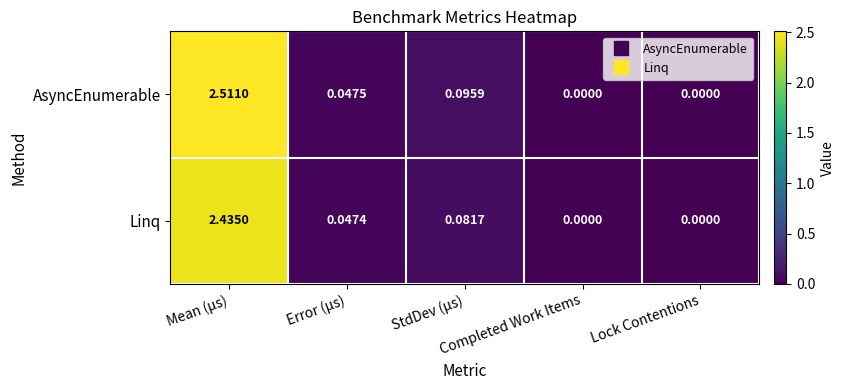

Rank the series by their average value, from highest to lowest.

AsyncEnumerable, Linq